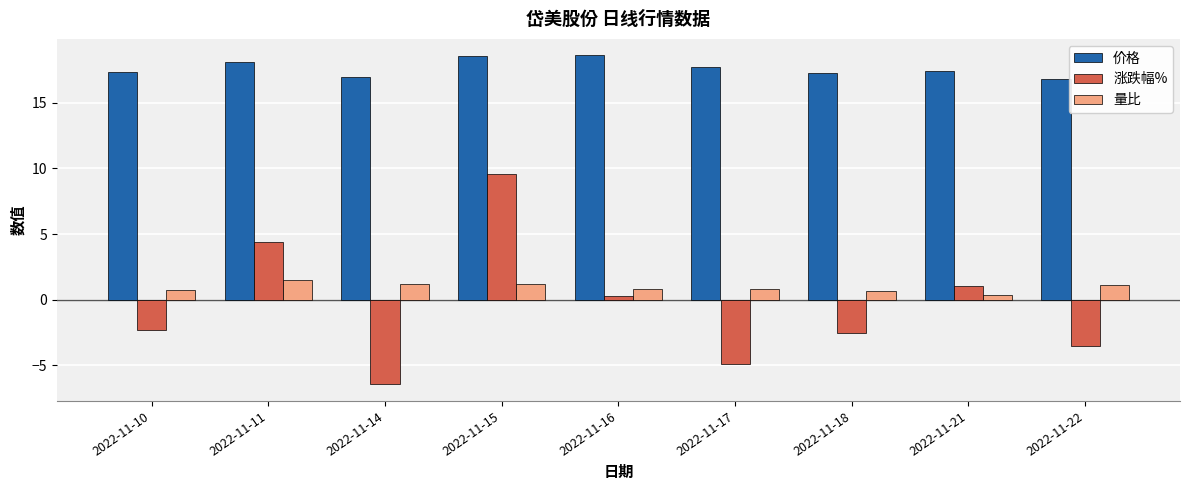

List the series in order of their peak value, highest first.

价格, 涨跌幅%, 量比